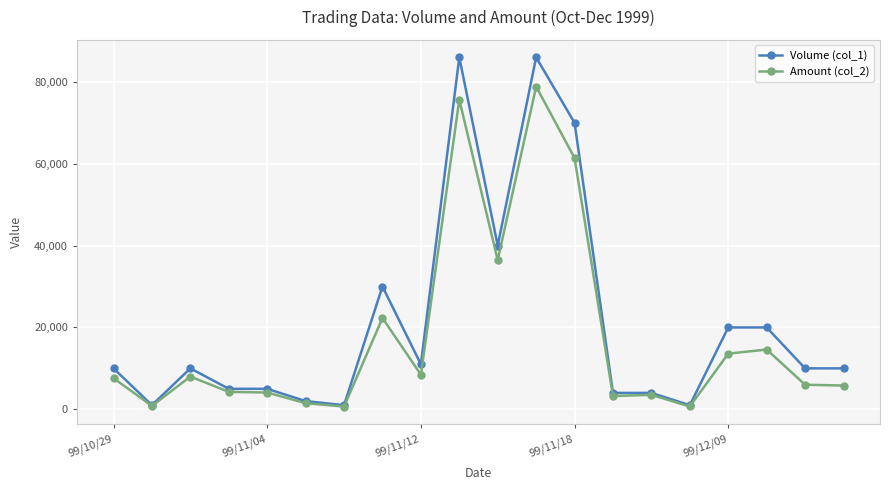

True or false: Volume (col_1) has more than 1 interior local peaks.

True